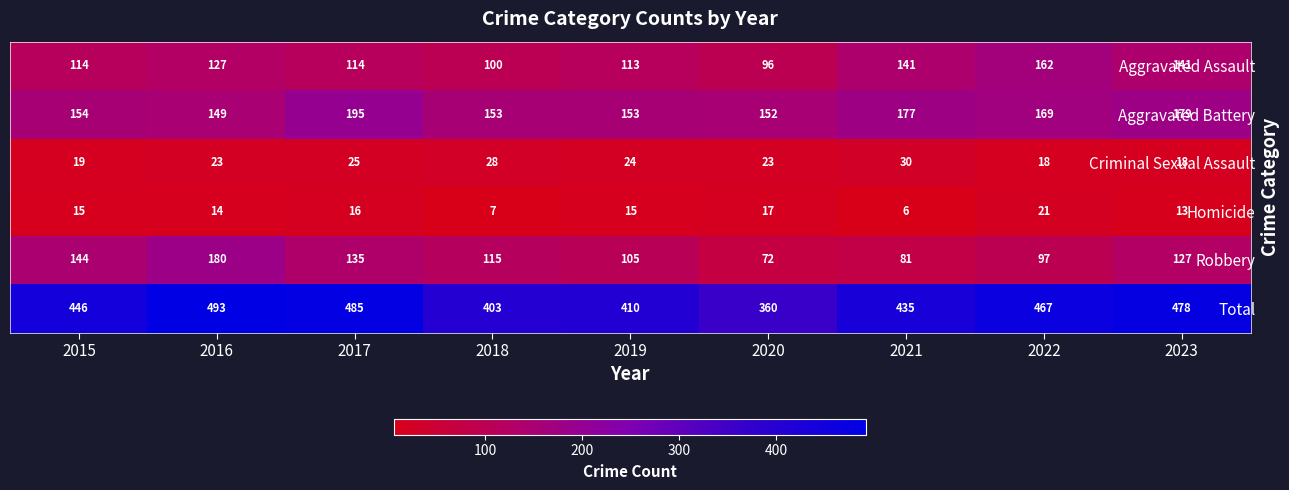

List the series in order of their peak value, lowest first.

Homicide, Criminal Sexual Assault, Aggravated Assault, Robbery, Aggravated Battery, Total